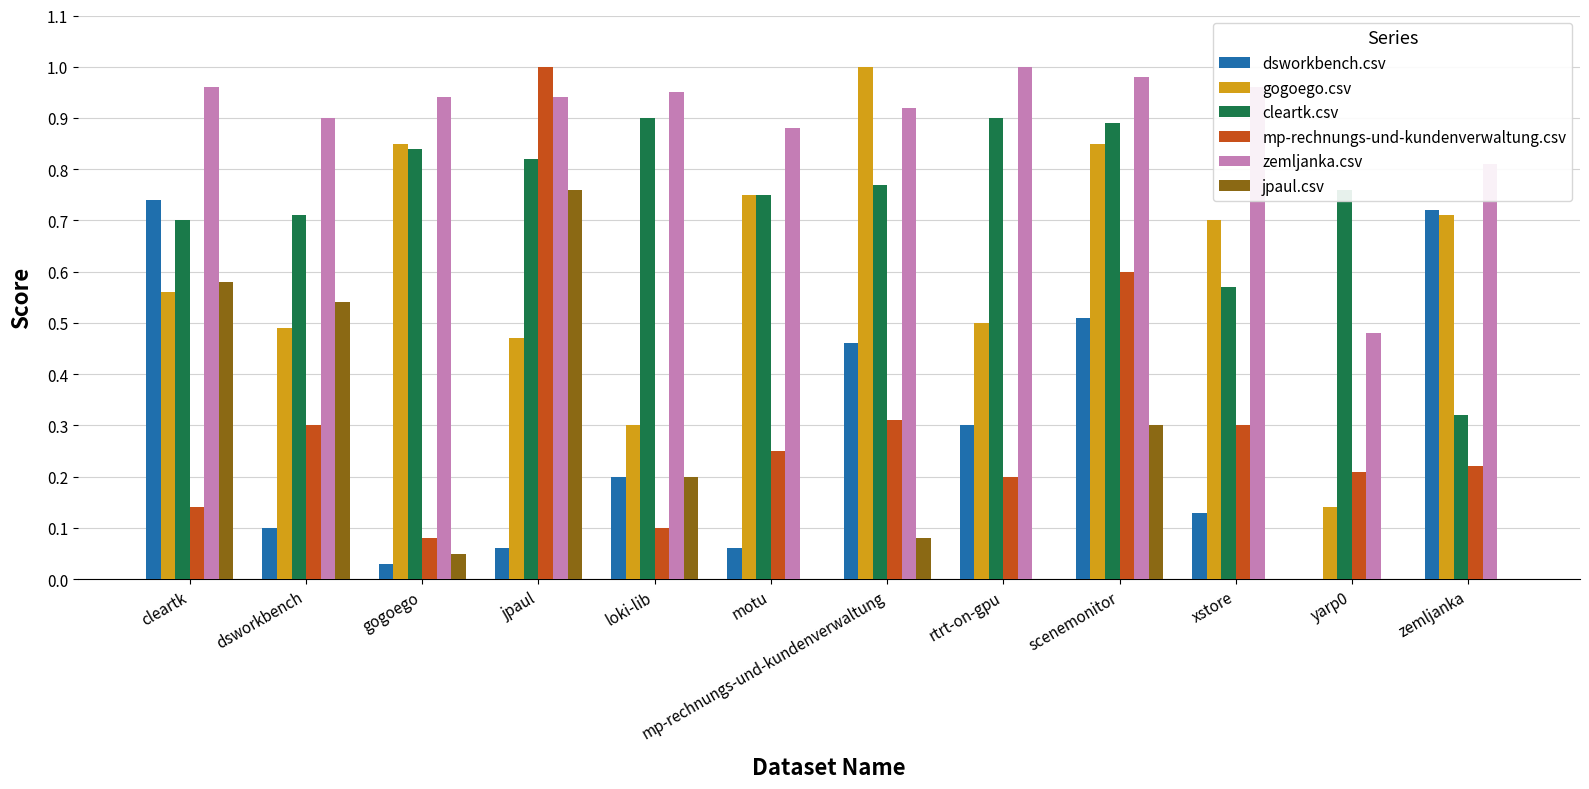

Does the chart contain stacked bars?

No